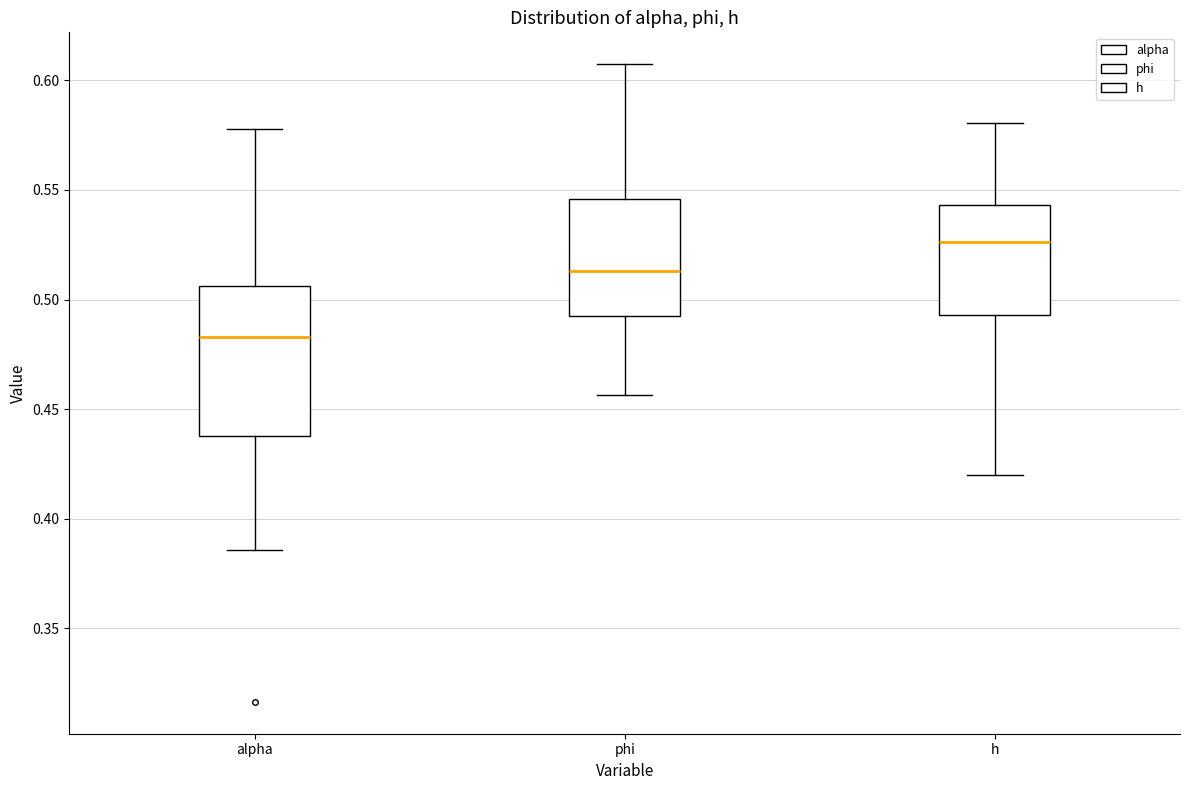

Reading left to right, transcribe this box plot: for each box, give where its median line is, the range the box spans, and where its two whiskers end, as read against the y-axis. The values are not printed on the chart, so give them approximately, as read against the axis.

alpha: median 0.485, box 0.440 to 0.505, whiskers 0.385 to 0.580
phi: median 0.515, box 0.490 to 0.545, whiskers 0.455 to 0.605
h: median 0.525, box 0.495 to 0.545, whiskers 0.420 to 0.580